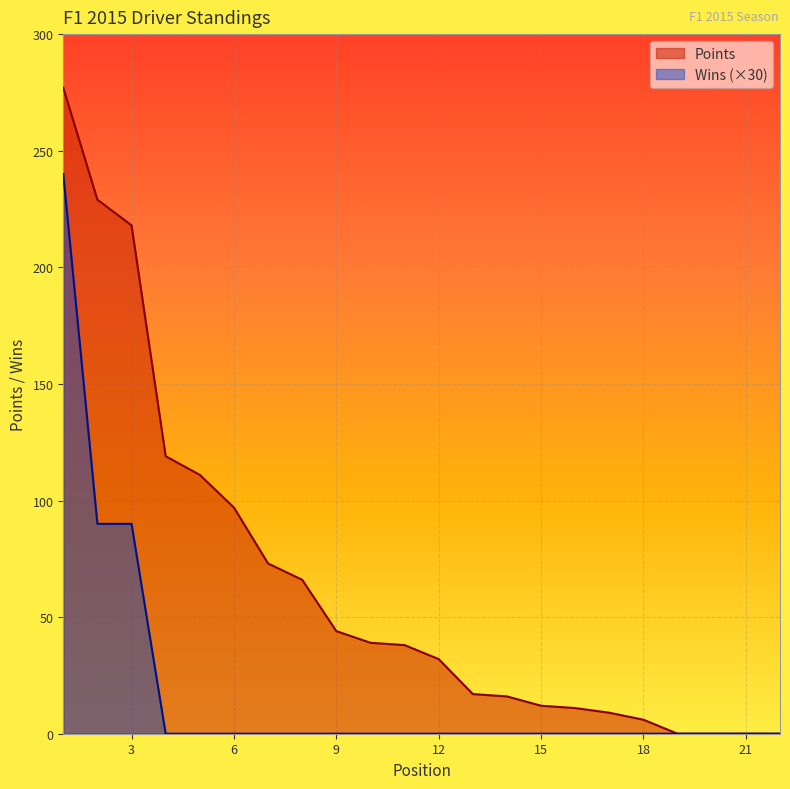

Reading left to right, extract all data points from this chart.

Points: 277	229	218	119	111	97	73	66	44	39	38	32	17	16	12	11	9	6	0	0	0	0
Wins: 240	90	90	0	0	0	0	0	0	0	0	0	0	0	0	0	0	0	0	0	0	0